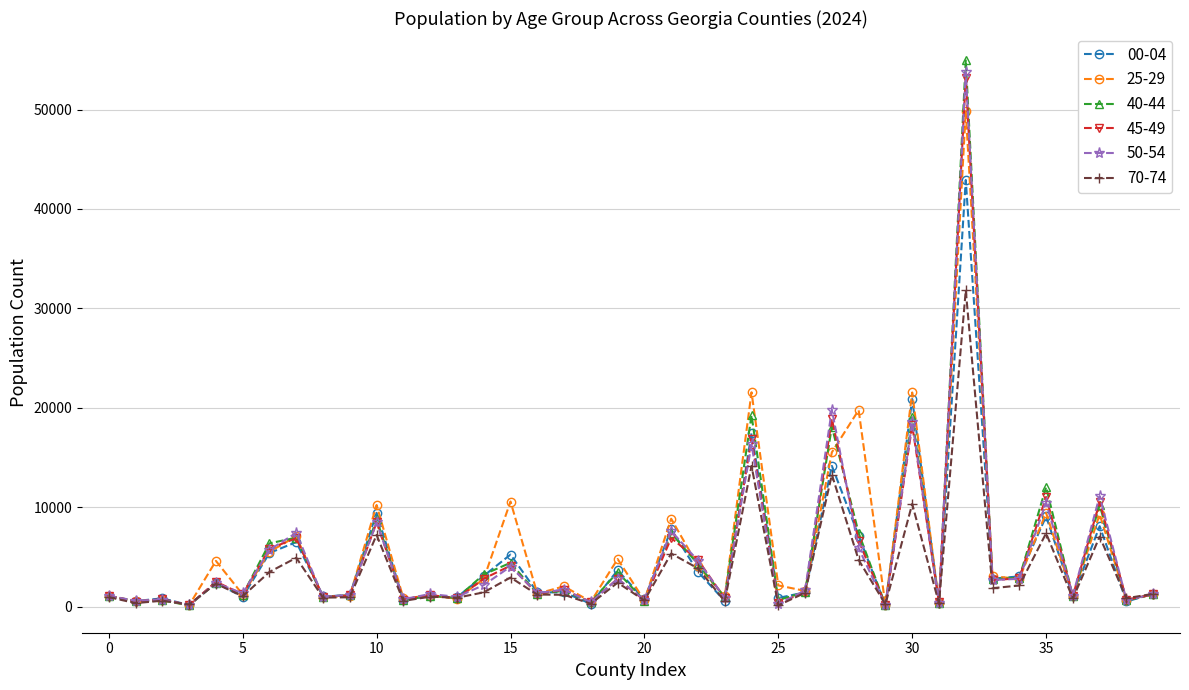

Which series has the largest range (max minus min)?

40-44